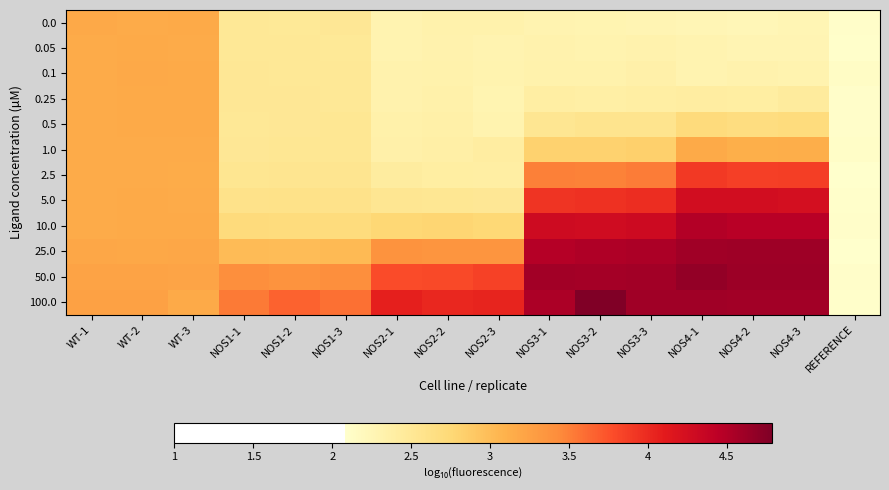

At NOS2-2, list the series in order from smallest to largest.

0.05, 0.1, 0.0, 0.25, 0.5, 1.0, 2.5, 5.0, 10.0, 25.0, 50.0, 100.0